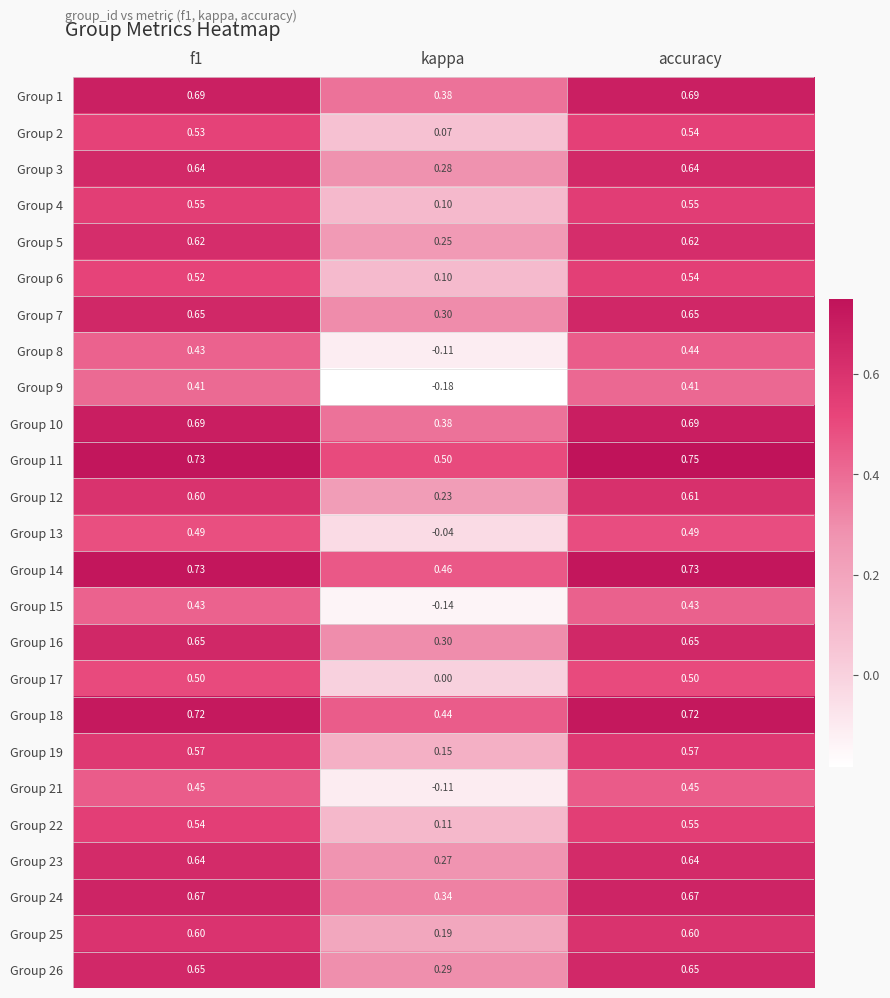

Is the value of Group 25 at kappa greater than the value of Group 1 at f1?

No